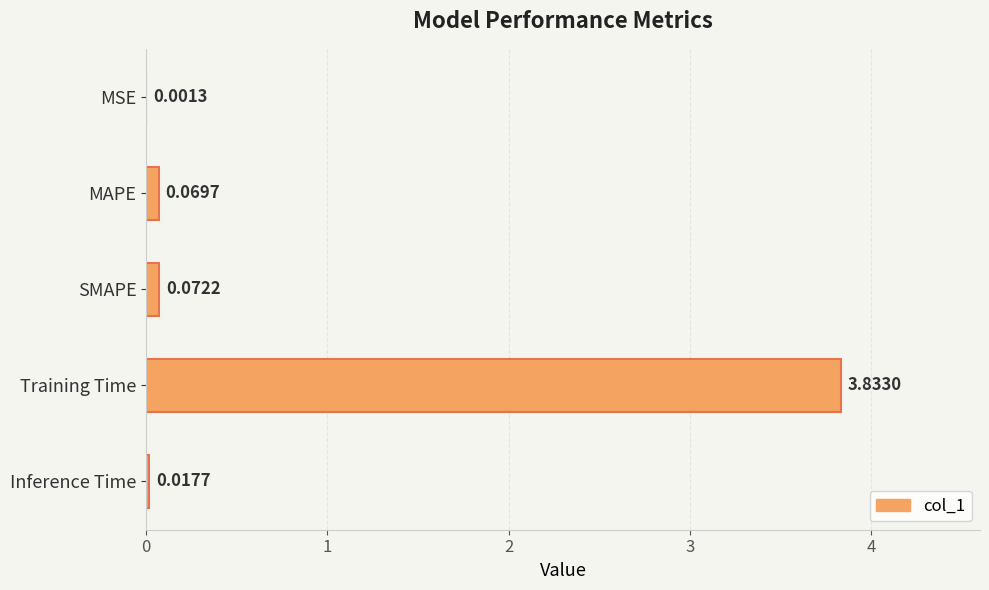

Between SMAPE and MAPE, which is larger?

SMAPE